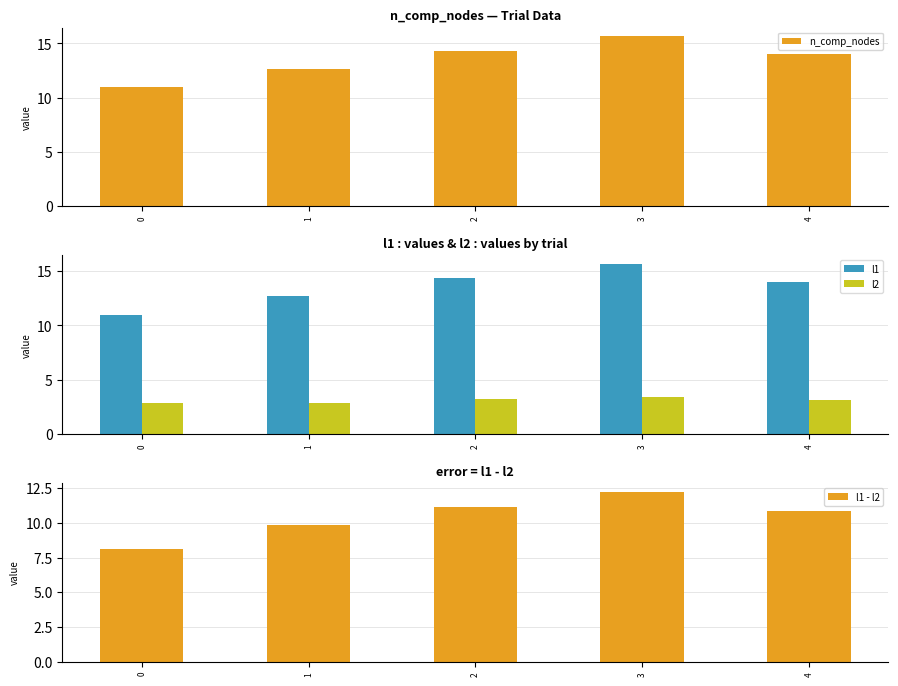

Reading right to left, extract all data points from this chart.

n_comp_nodes: 4=14.0	3=15.7	2=14.3	1=12.7	0=11.0
l1: 4=14.0	3=15.7	2=14.3	1=12.7	0=11.0
l2: 4=3.1	3=3.4	2=3.2	1=2.8	0=2.8
l1 - l2: 4=10.9	3=12.3	2=11.2	1=9.8	0=8.2